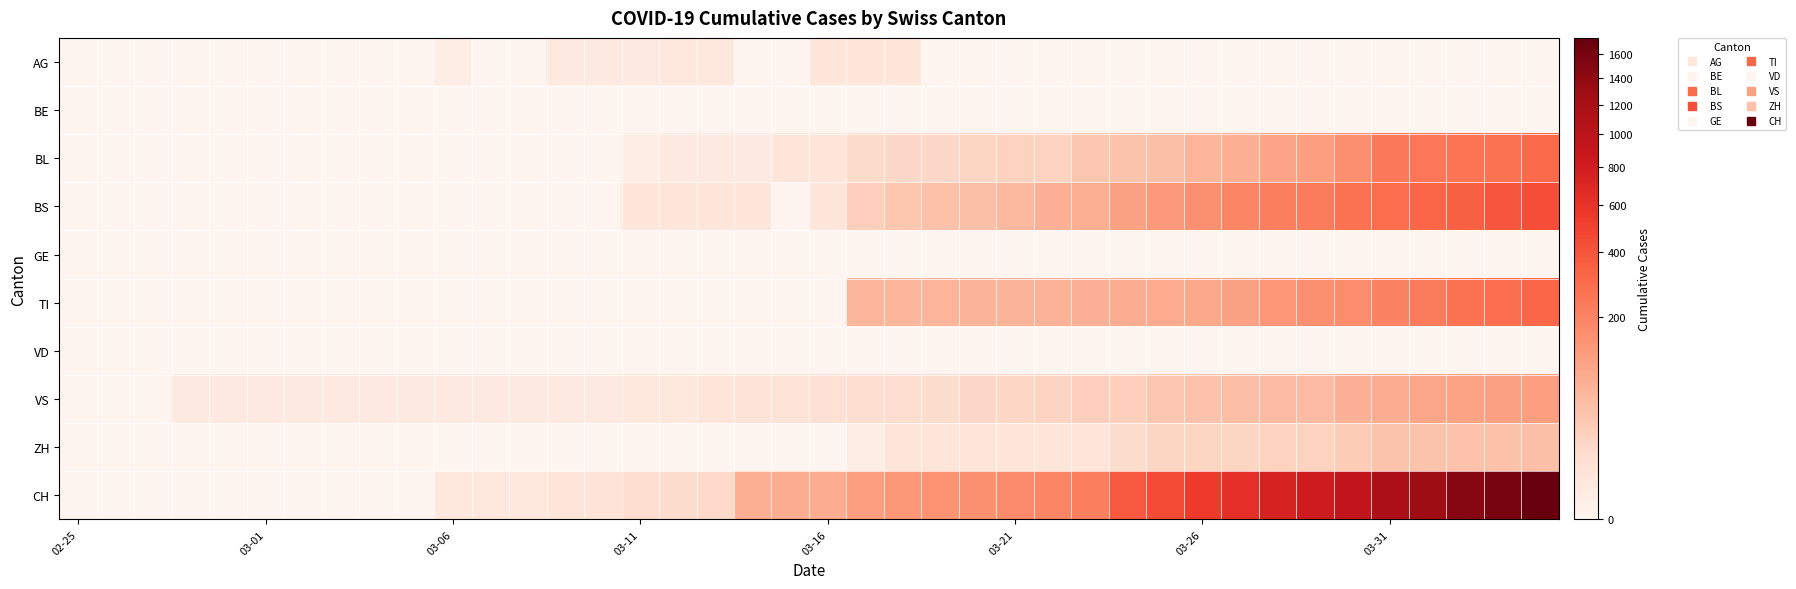

Which series has the largest total across all categories?

CH